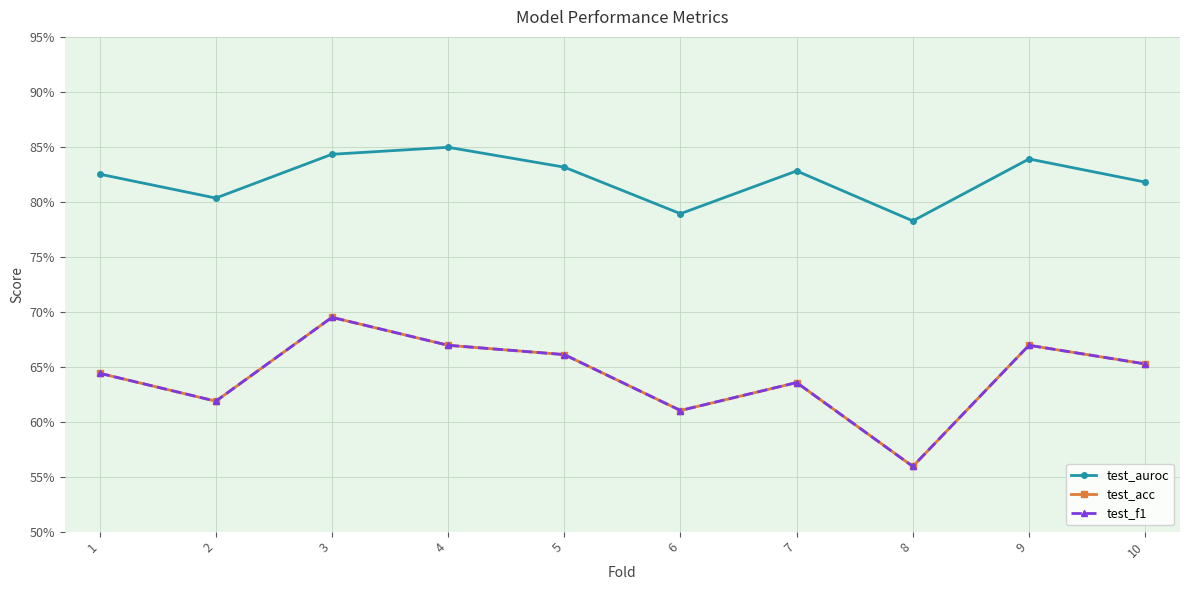

In test_f1, how many points are higher than both neighbors (excluding endpoints)?

3